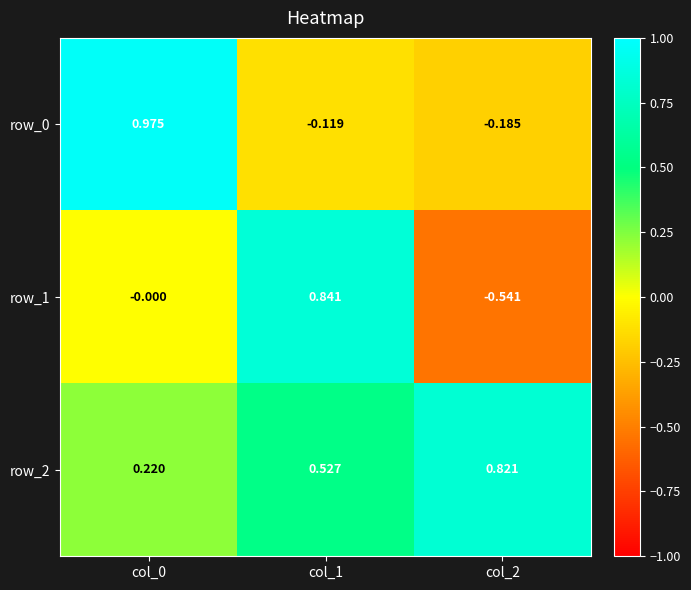

Is the value of row_1 at col_2 greater than the value of row_2 at col_2?

No